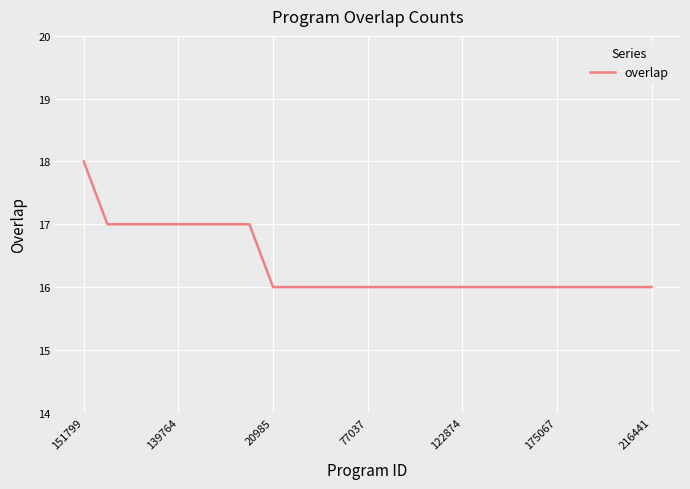

What is the maximum value shown in the chart?

18